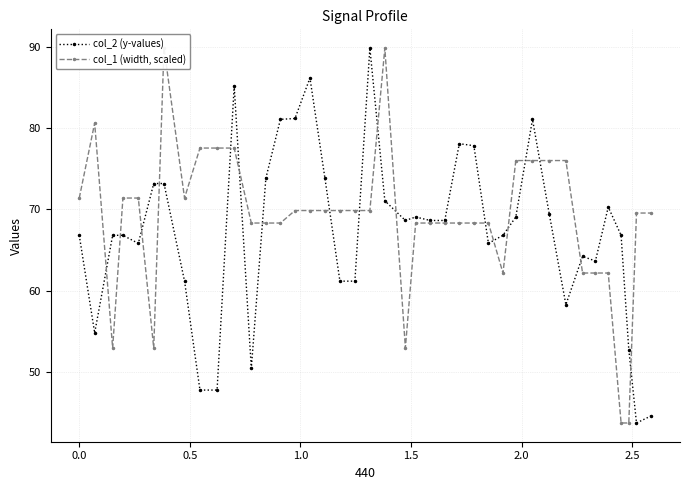

What are all the series names shown in the legend?

col_2 (y-values), col_1 (width, scaled)